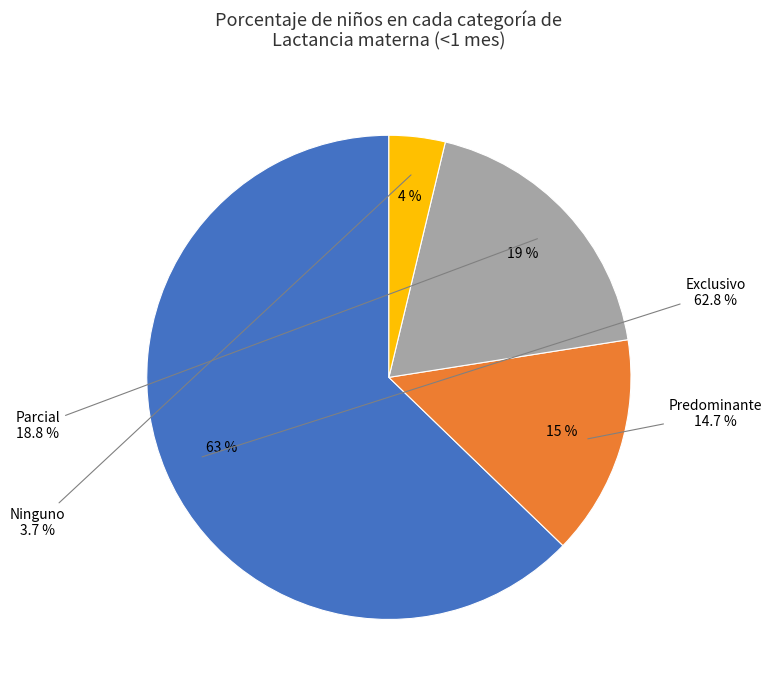

Is the sum of Ninguno and Predominante greater than half?

No